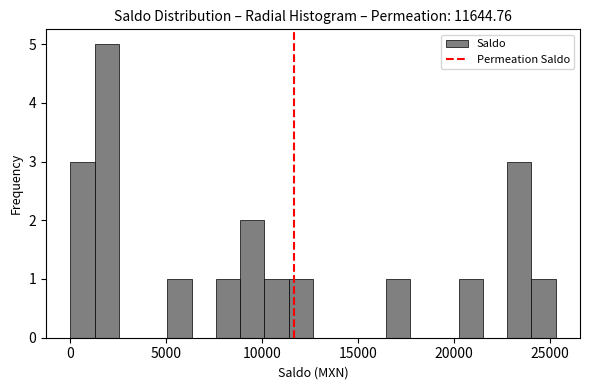

Read against the x-axis, roughly where is the centre of the tallest bar?

2000